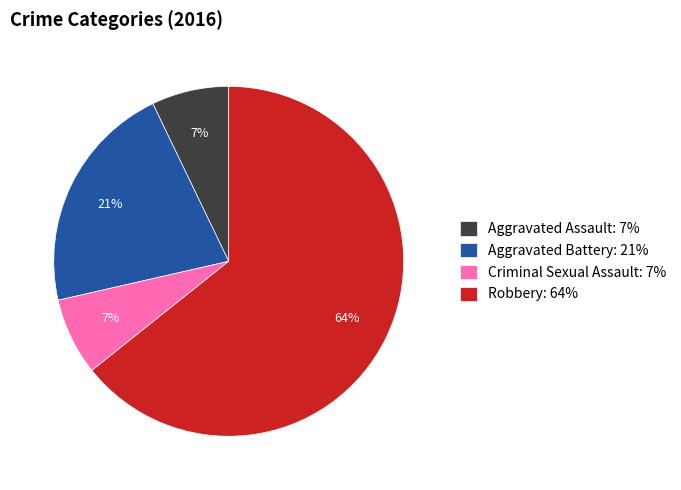

Count the number of slices in the pie.

4